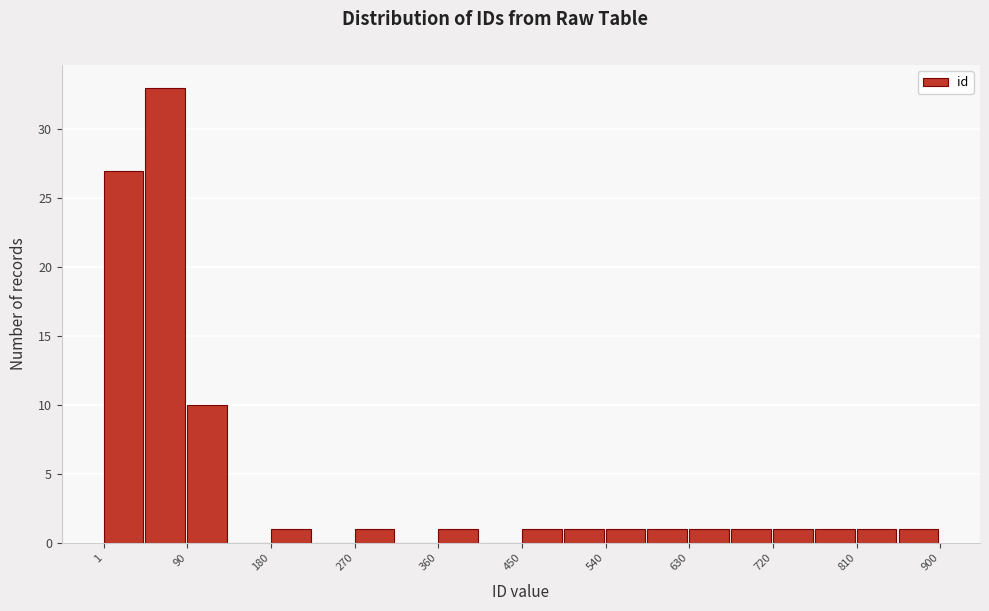

Reading left to right, list every bar in this chart as the range it spans on the x-axis followed by its height. Neither the bar edges nor the heights are printed on the chart, so give them approximately, as read against the axes.

0 to 50: 27
50 to 90: 33
90 to 140: 10
140 to 180: 0
180 to 230: 1
230 to 270: 0
270 to 320: 1
320 to 360: 0
360 to 410: 1
410 to 450: 0
450 to 500: 1
500 to 540: 1
540 to 590: 1
590 to 630: 1
630 to 680: 1
680 to 720: 1
720 to 770: 1
770 to 810: 1
810 to 860: 1
860 to 900: 1